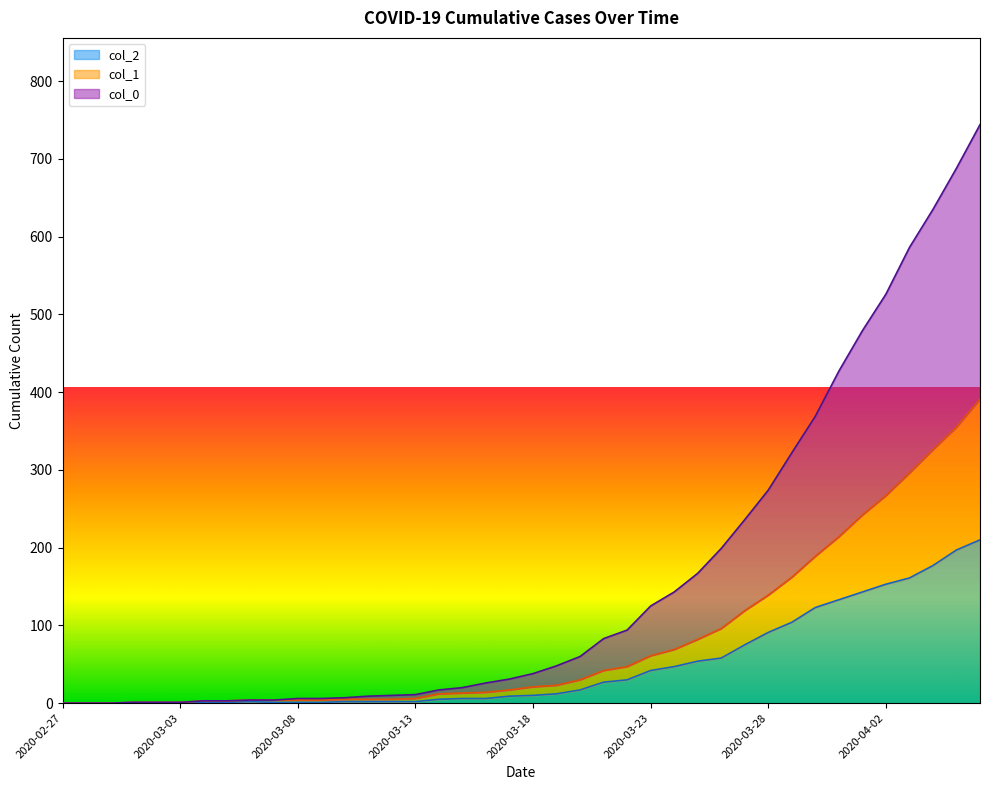

Reading right to left, extract all data points from this chart.

col_2: 2020-04-06=210	2020-04-05=197	2020-04-04=177	2020-04-03=161	2020-04-02=153	2020-04-01=143	2020-03-31=133	2020-03-30=123	2020-03-29=104	2020-03-28=91	2020-03-27=75	2020-03-26=58	2020-03-25=54	2020-03-24=47	2020-03-23=42	2020-03-22=30	2020-03-21=27	2020-03-20=17	2020-03-19=12	2020-03-18=10	2020-03-17=9	2020-03-16=6	2020-03-15=6	2020-03-14=5	2020-03-13=2	2020-03-12=2	2020-03-11=2	2020-03-10=2	2020-03-09=1	2020-03-08=1	2020-03-07=1	2020-03-06=2	2020-03-05=1	2020-03-04=1	2020-03-03=1	2020-03-02=1	2020-03-01=1	2020-02-29=0	2020-02-28=0	2020-02-27=0
col_1: 2020-04-06=391	2020-04-05=355	2020-04-04=326	2020-04-03=296	2020-04-02=267	2020-04-01=242	2020-03-31=214	2020-03-30=189	2020-03-29=162	2020-03-28=139	2020-03-27=119	2020-03-26=96	2020-03-25=82	2020-03-24=69	2020-03-23=61	2020-03-22=47	2020-03-21=42	2020-03-20=30	2020-03-19=23	2020-03-18=21	2020-03-17=17	2020-03-16=14	2020-03-15=13	2020-03-14=12	2020-03-13=6	2020-03-12=5	2020-03-11=5	2020-03-10=5	2020-03-09=4	2020-03-08=4	2020-03-07=4	2020-03-06=4	2020-03-05=3	2020-03-04=3	2020-03-03=1	2020-03-02=1	2020-03-01=1	2020-02-29=0	2020-02-28=0	2020-02-27=0
col_0: 2020-04-06=744	2020-04-05=688	2020-04-04=635	2020-04-03=586	2020-04-02=526	2020-04-01=479	2020-03-31=427	2020-03-30=369	2020-03-29=322	2020-03-28=274	2020-03-27=236	2020-03-26=199	2020-03-25=167	2020-03-24=143	2020-03-23=125	2020-03-22=94	2020-03-21=83	2020-03-20=60	2020-03-19=48	2020-03-18=38	2020-03-17=31	2020-03-16=26	2020-03-15=20	2020-03-14=17	2020-03-13=11	2020-03-12=10	2020-03-11=9	2020-03-10=7	2020-03-09=6	2020-03-08=6	2020-03-07=4	2020-03-06=4	2020-03-05=3	2020-03-04=3	2020-03-03=1	2020-03-02=1	2020-03-01=1	2020-02-29=0	2020-02-28=0	2020-02-27=0